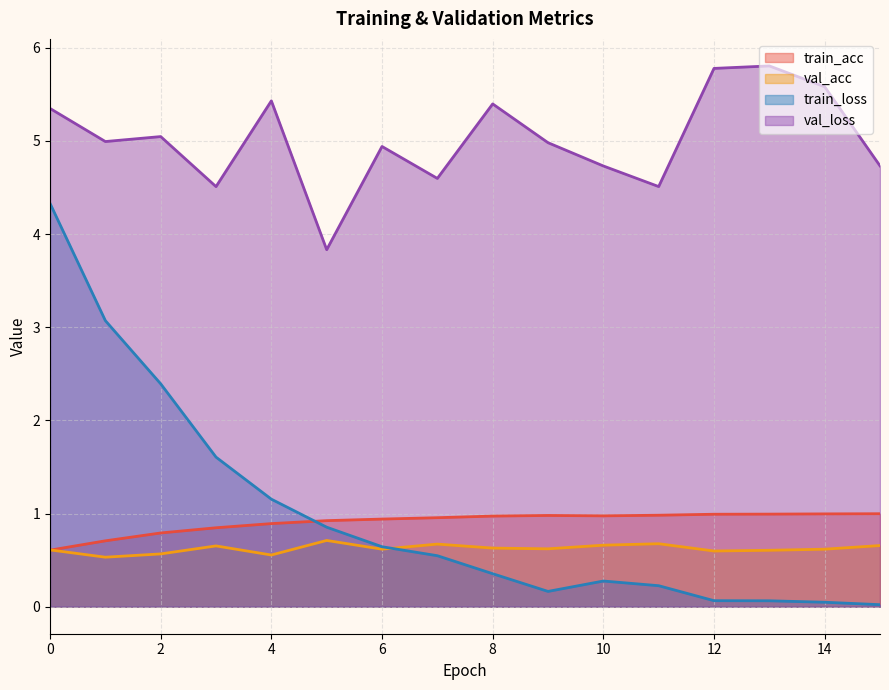

Which series has the largest total across all categories?

val_loss